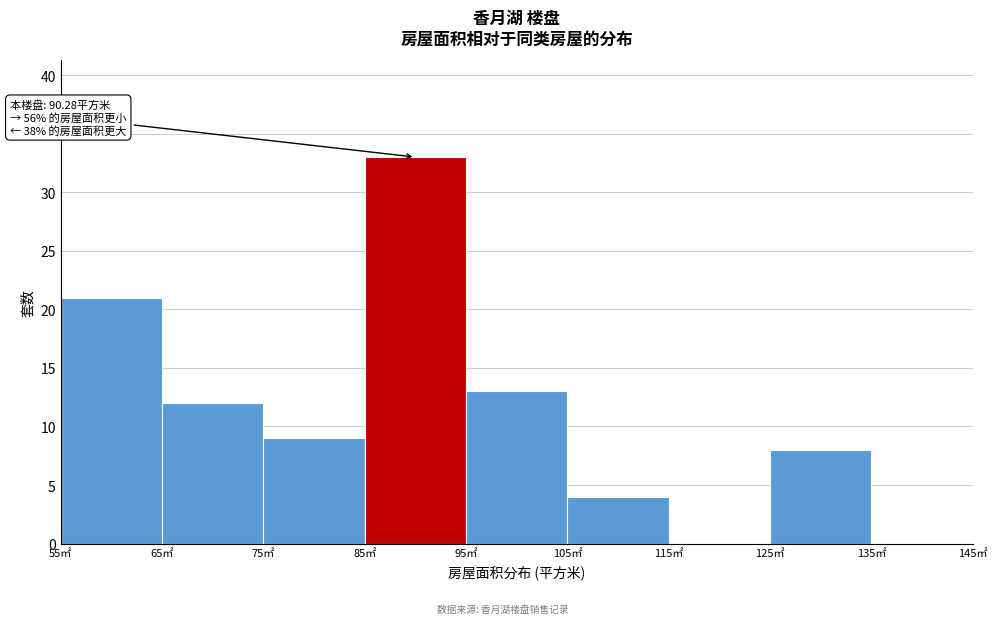

Which range on the x-axis has the tallest bar?

85 to 95